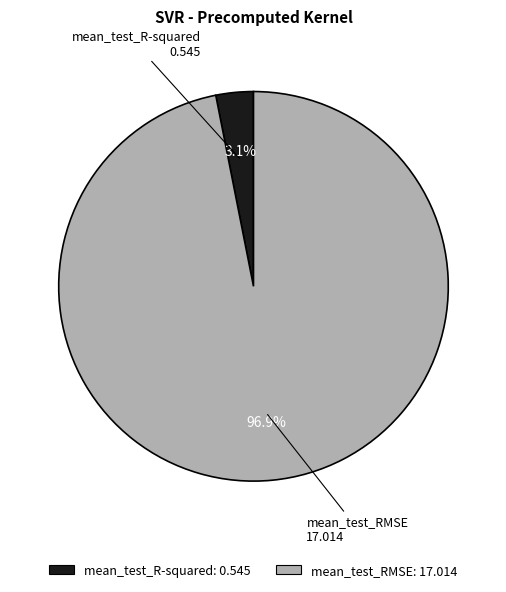

Which slice is the smallest?

mean_test_R-squared